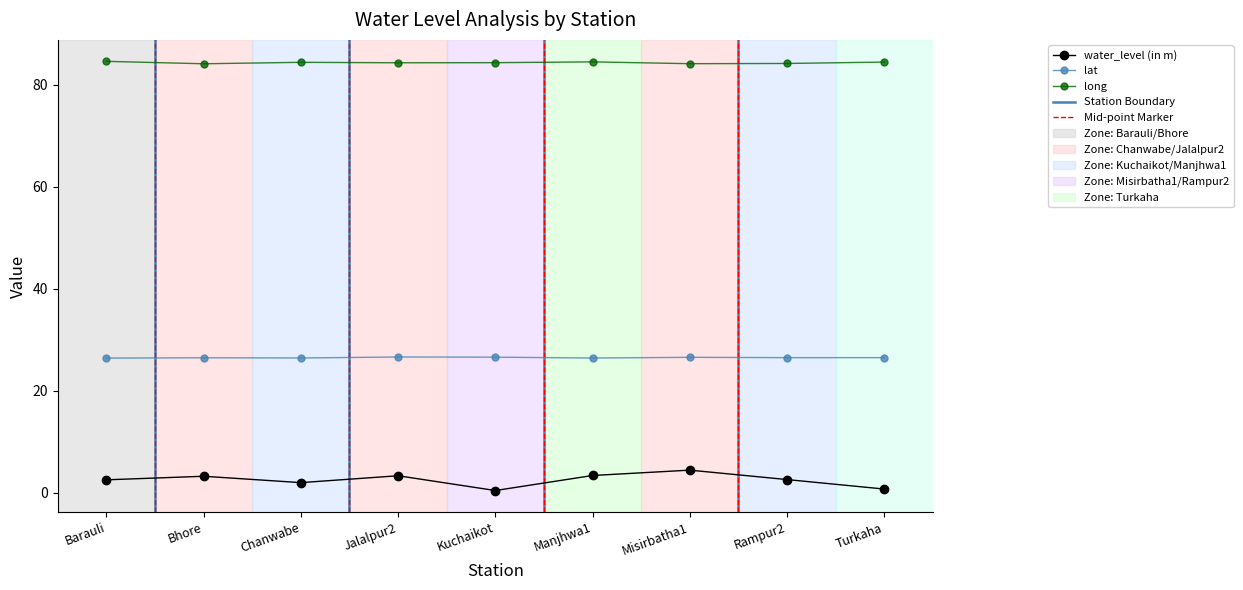

At Misirbatha1, list the series in order from largest to smallest.

long, lat, water_level (in m)